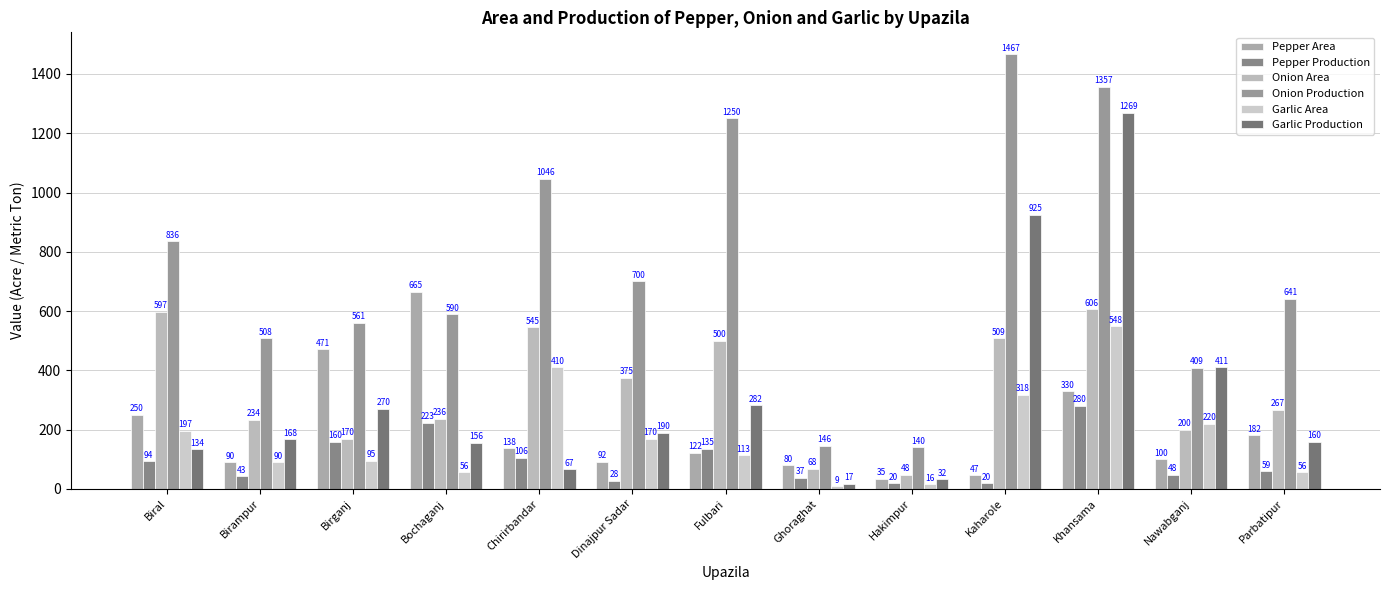

How many bars are there in each group?

6